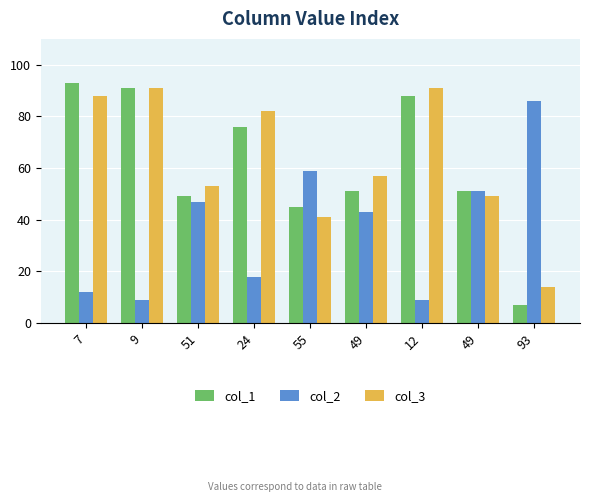

Read the col_1 value at 9, to the nearest 5.

90